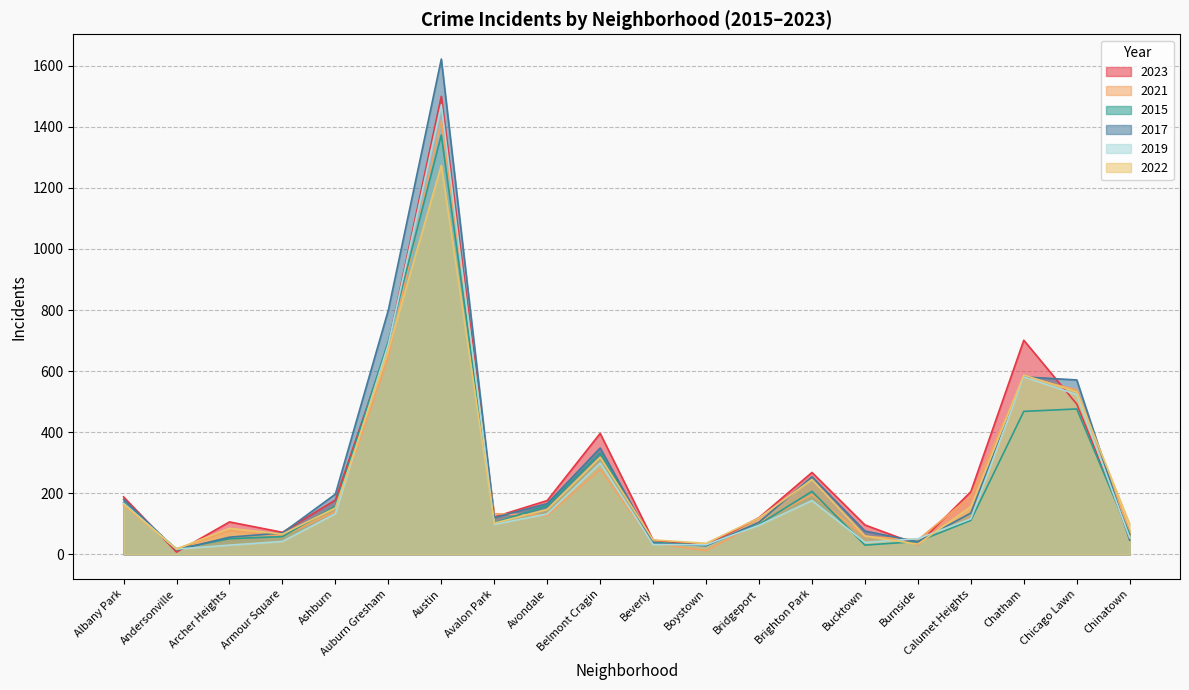

True or false: 2021 has more than 1 interior local peaks.

True